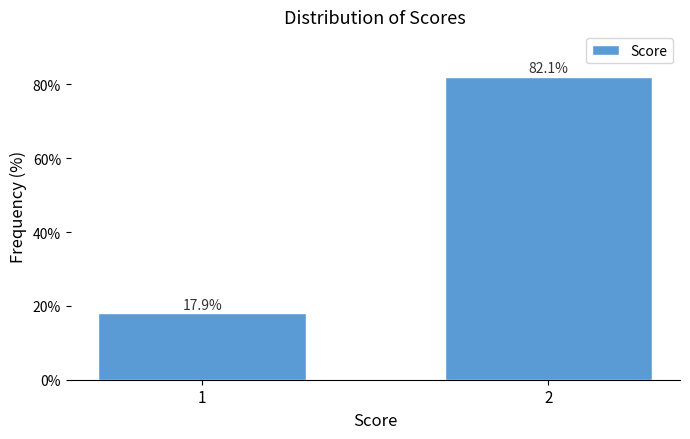

Reading left to right, what are all the values shown in this chart?

1=17.9	2=82.1